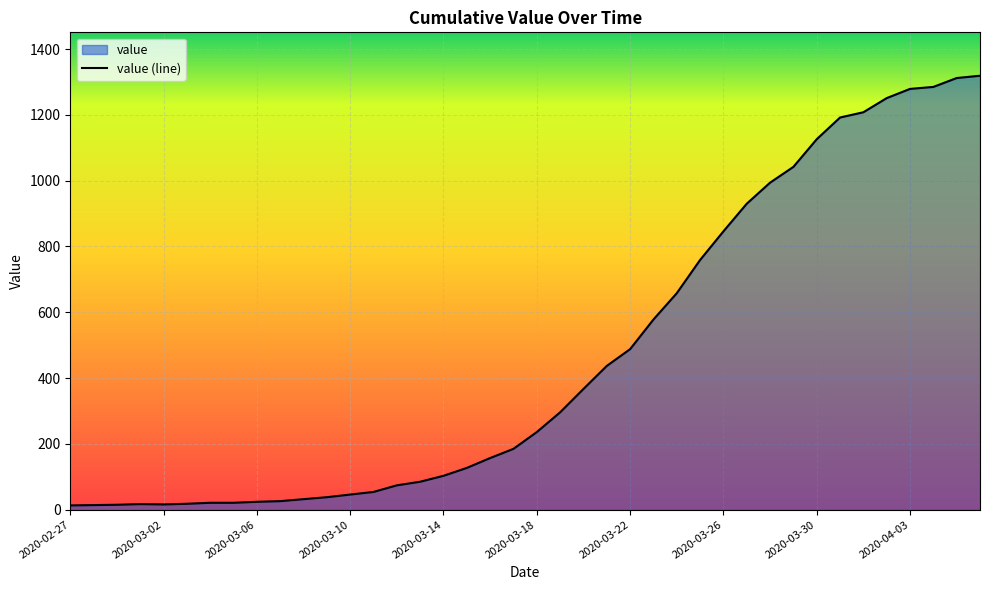

How many lines are shown in the chart?

1